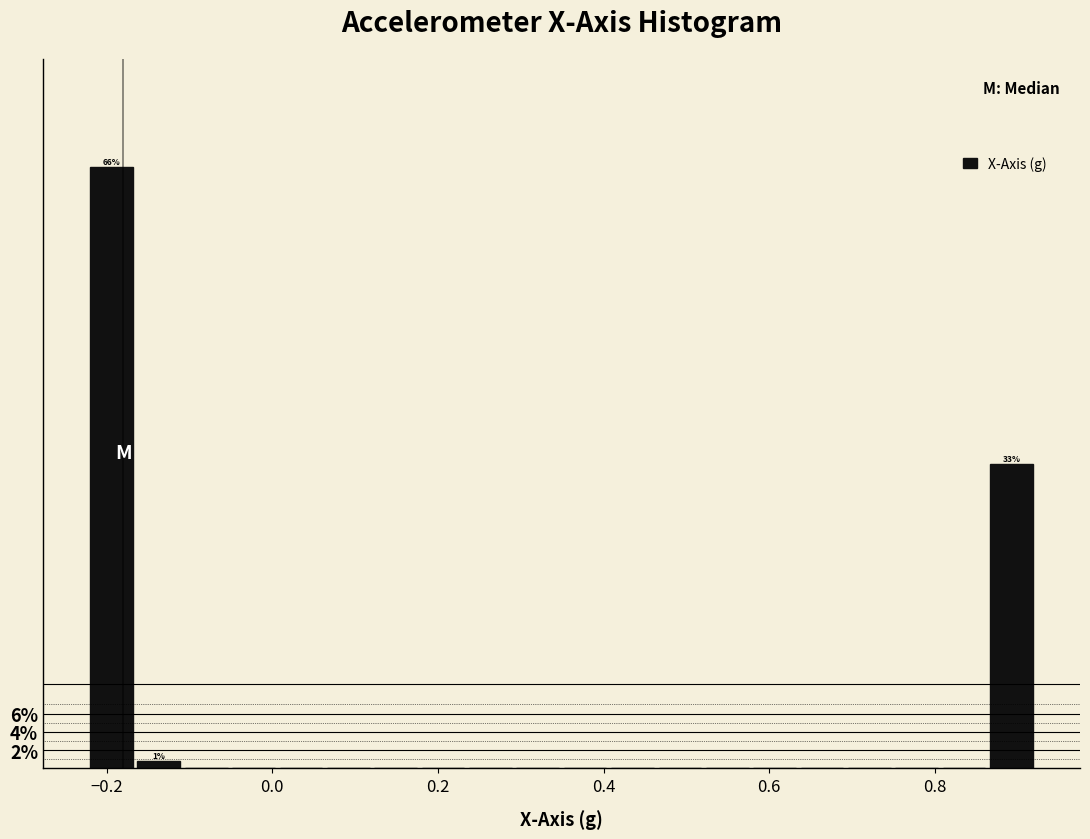

Read against the x-axis, roughly where is the centre of the tallest bar?

-0.20